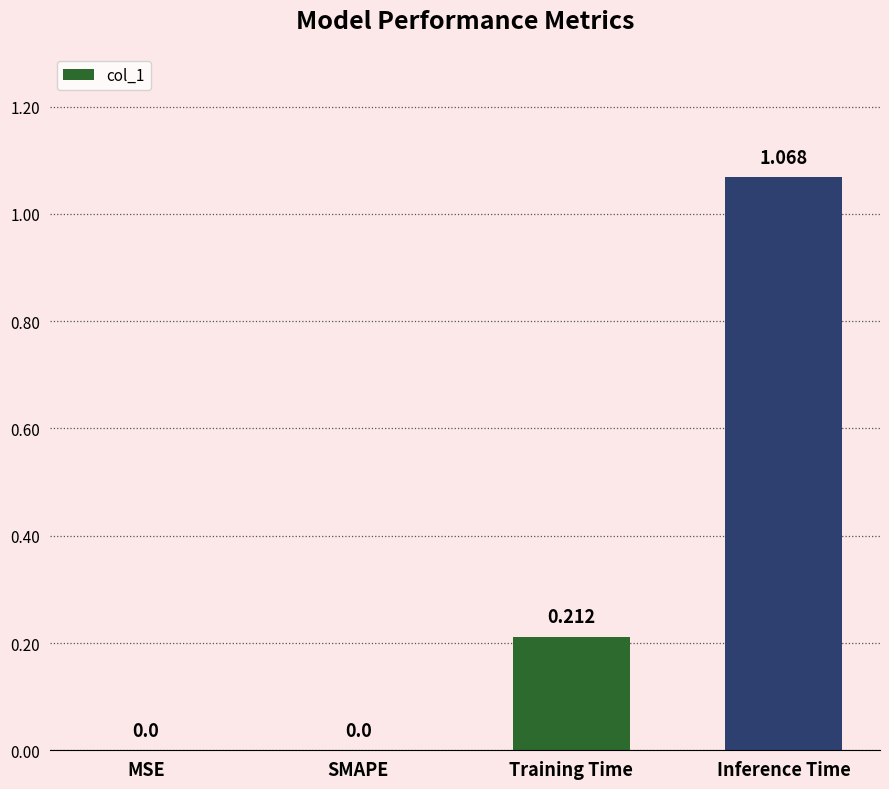

Which has a higher value, Training Time or Inference Time?

Inference Time